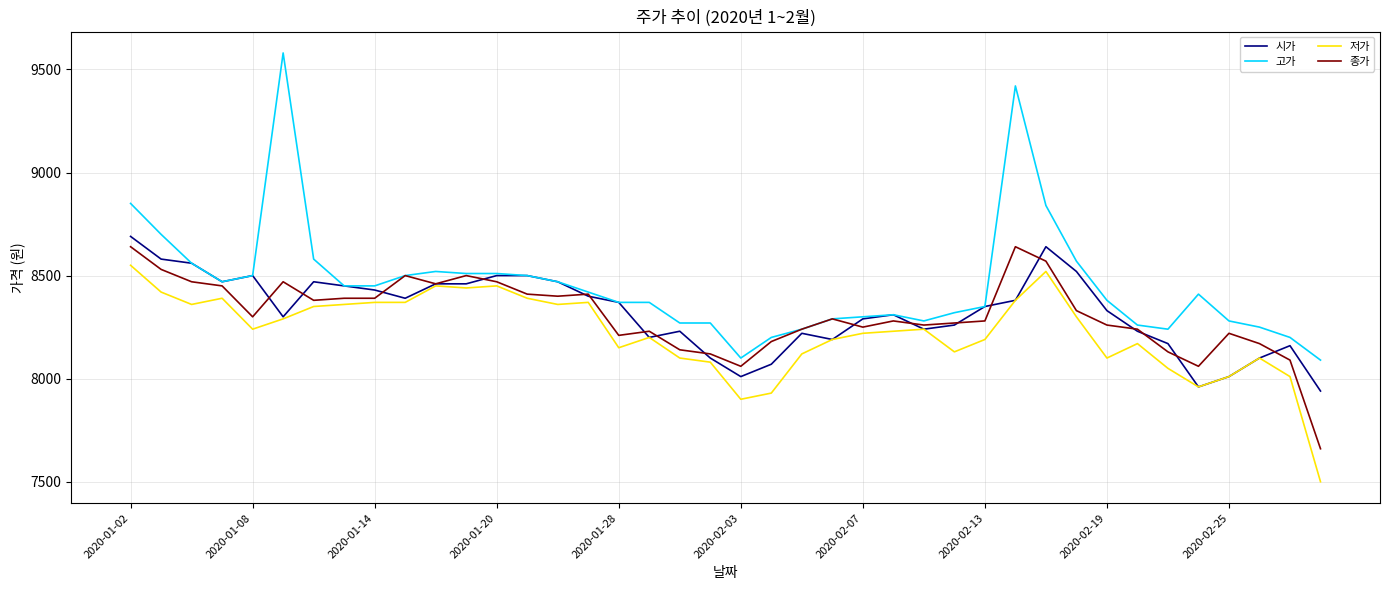

What is the lowest value of the 고가 series?

8090